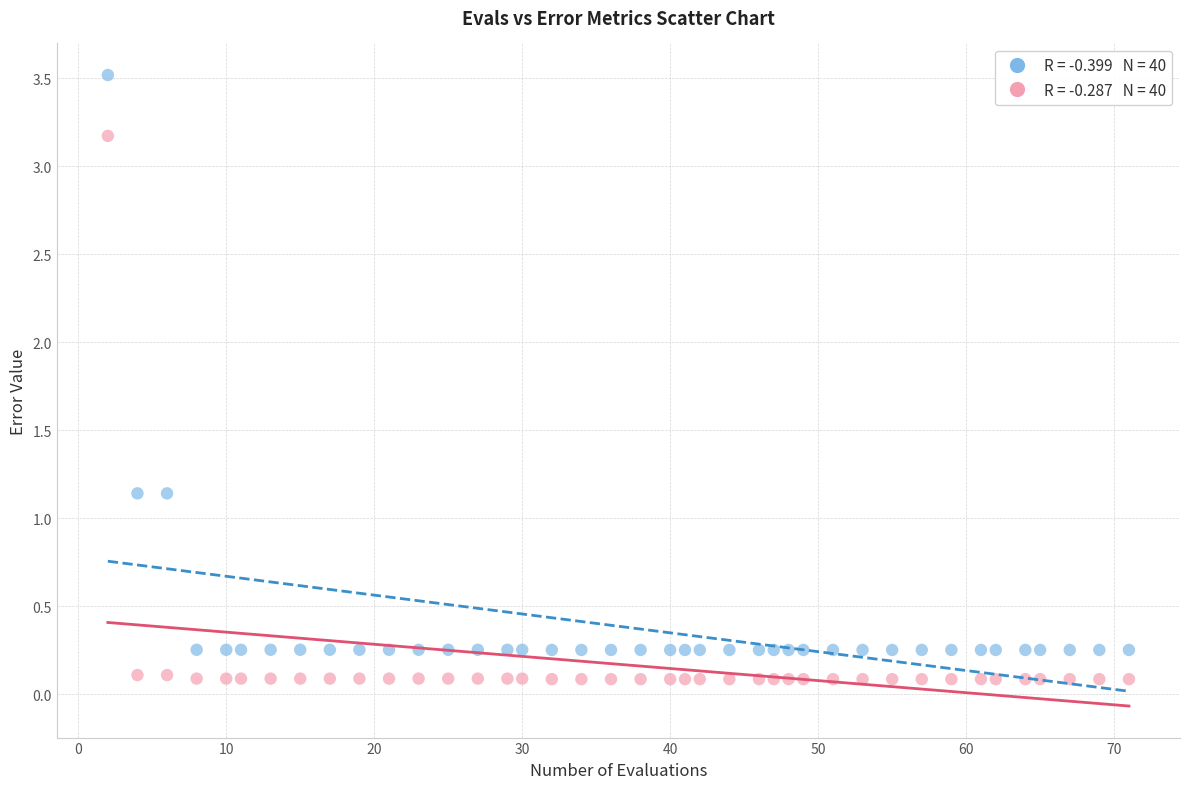

Across all data points, what is the range of X values (max minus min)?

69.0